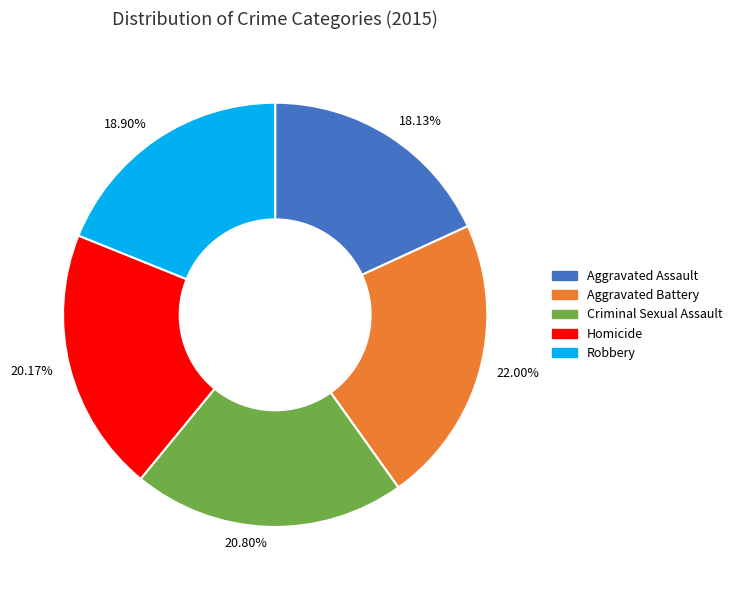

True or false: Homicide accounts for 12% of the total.

False